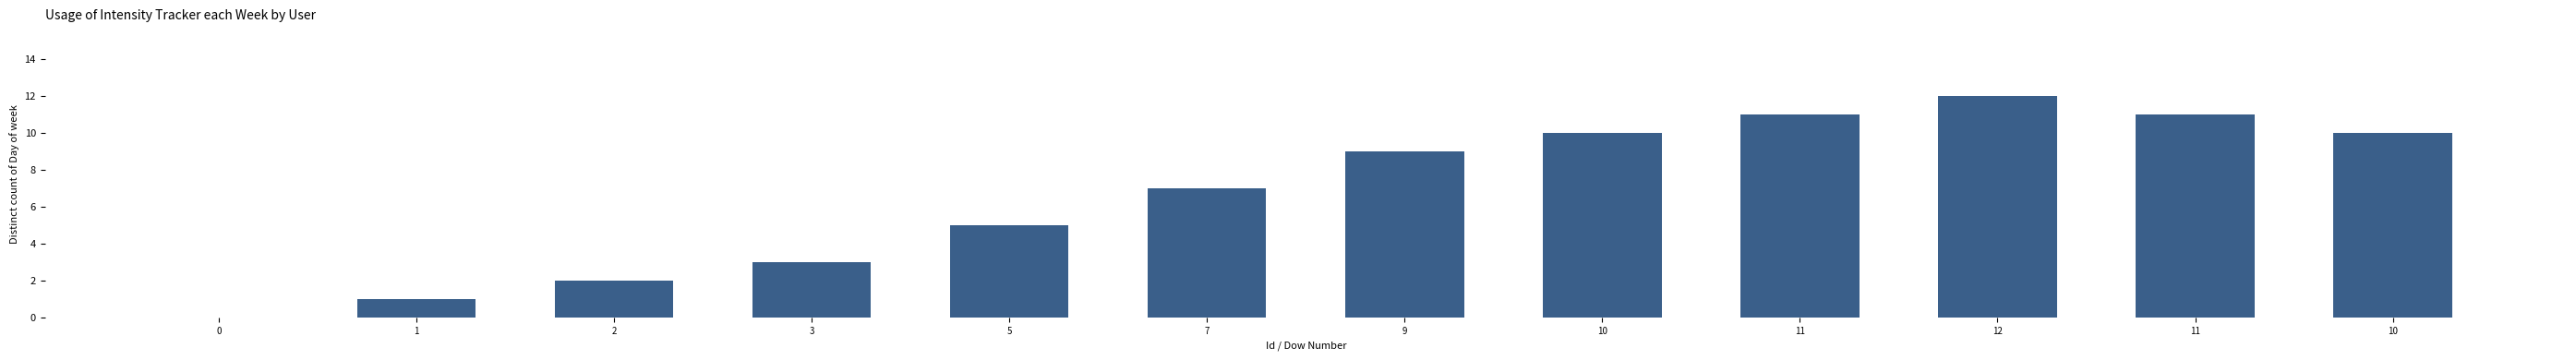

Are the bars horizontal?

No